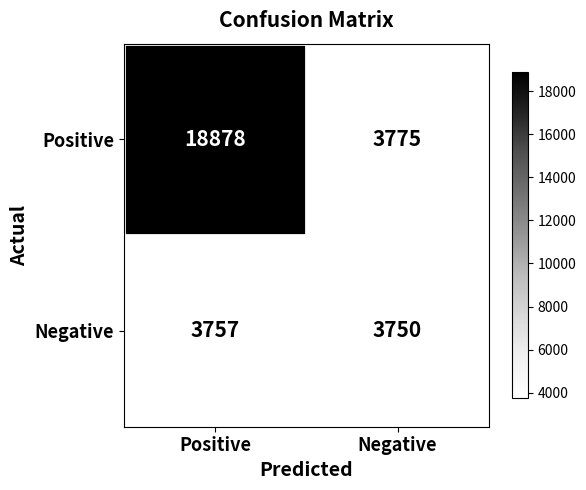

List the labels in order of Positive value, largest first.

Positive, Negative